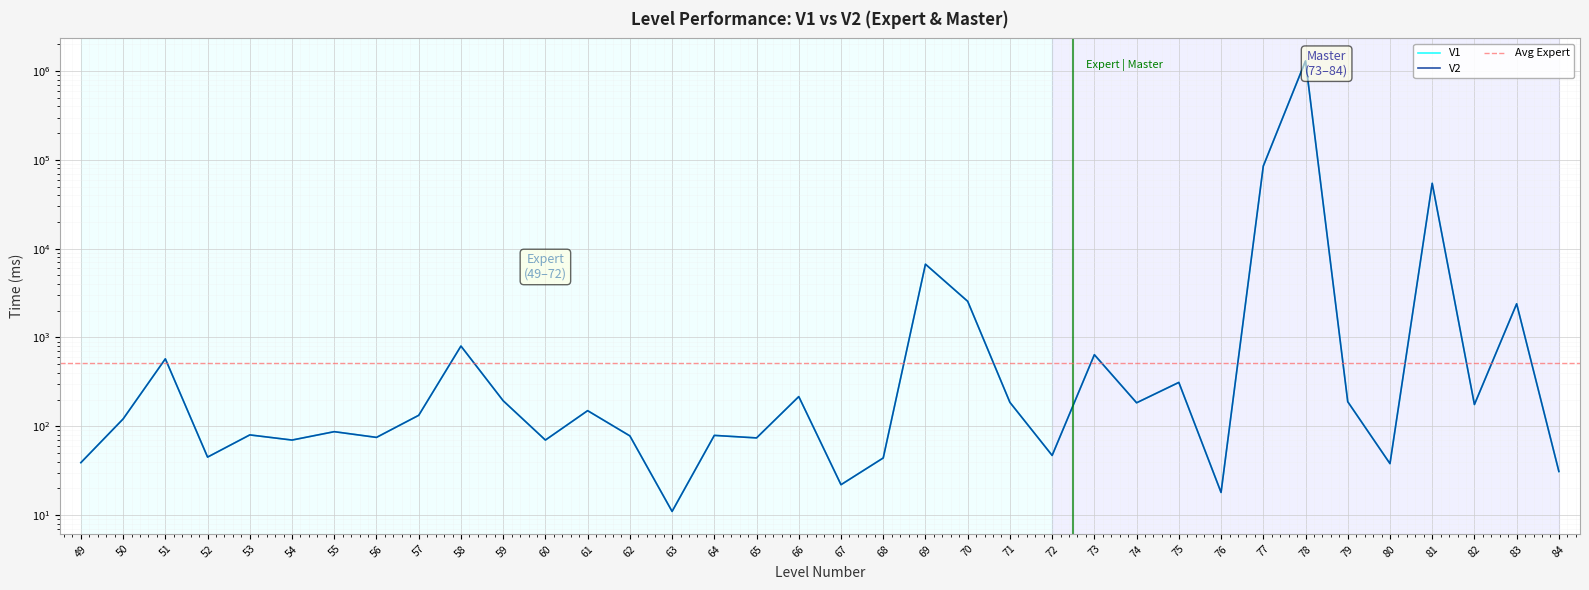

List the labels in order of V2 value, smallest first.

63, 76, 67, 84, 80, 49, 68, 52, 72, 54, 60, 65, 56, 62, 64, 53, 55, 50, 57, 61, 82, 74, 71, 79, 59, 66, 75, 51, 73, 58, 83, 70, 69, 81, 77, 78